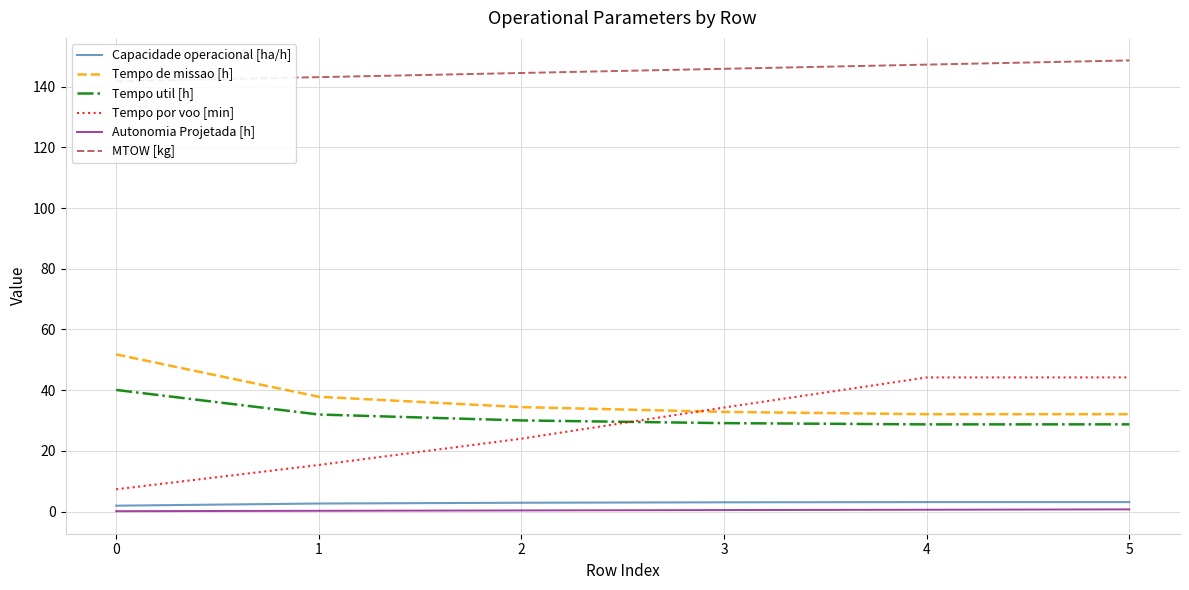

True or false: Tempo util [h] and Tempo de missao [h] intersect in this chart.

False